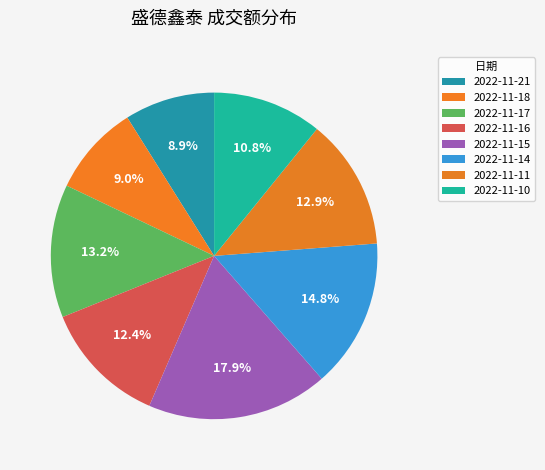

To the nearest percent, what is the difference between the largest and smallest slice percentages?

9%